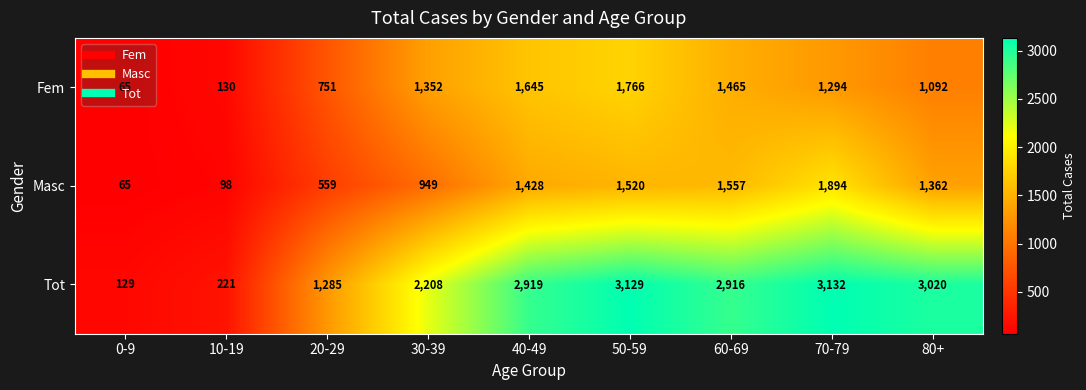

What is the difference between the second highest and second lowest values in the Tot series?

2908